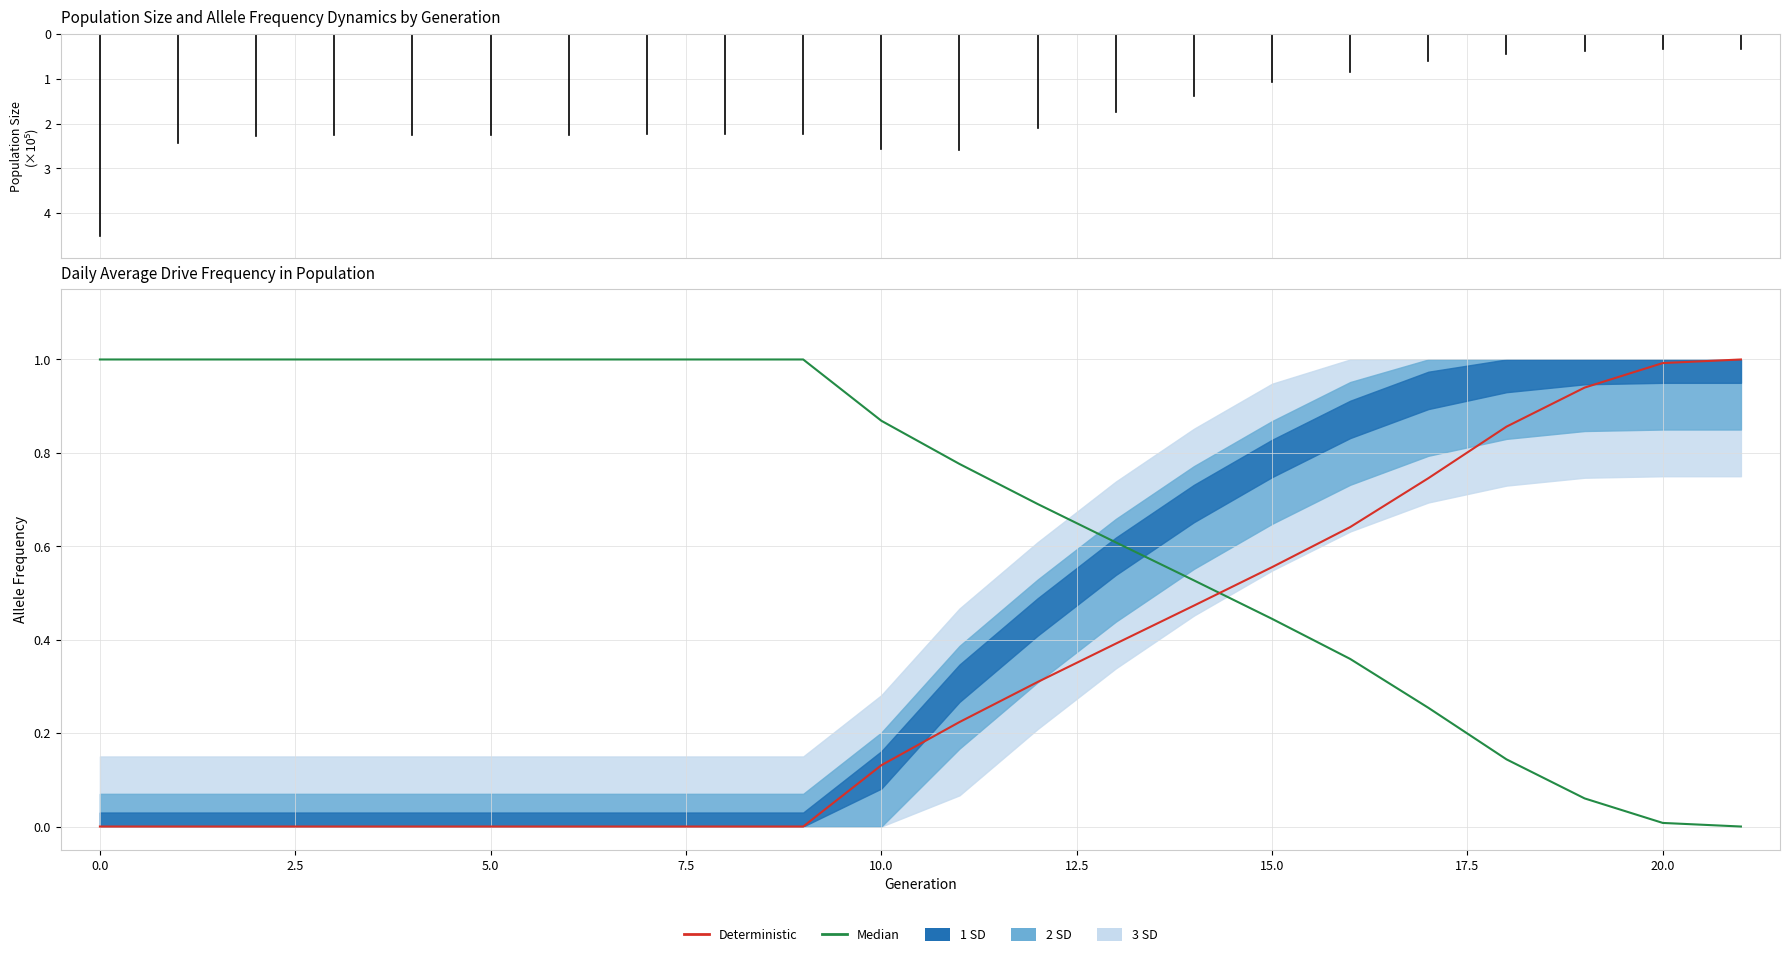

What is the value of the Median (rate_wt) point at the 16th from the left?

0.4